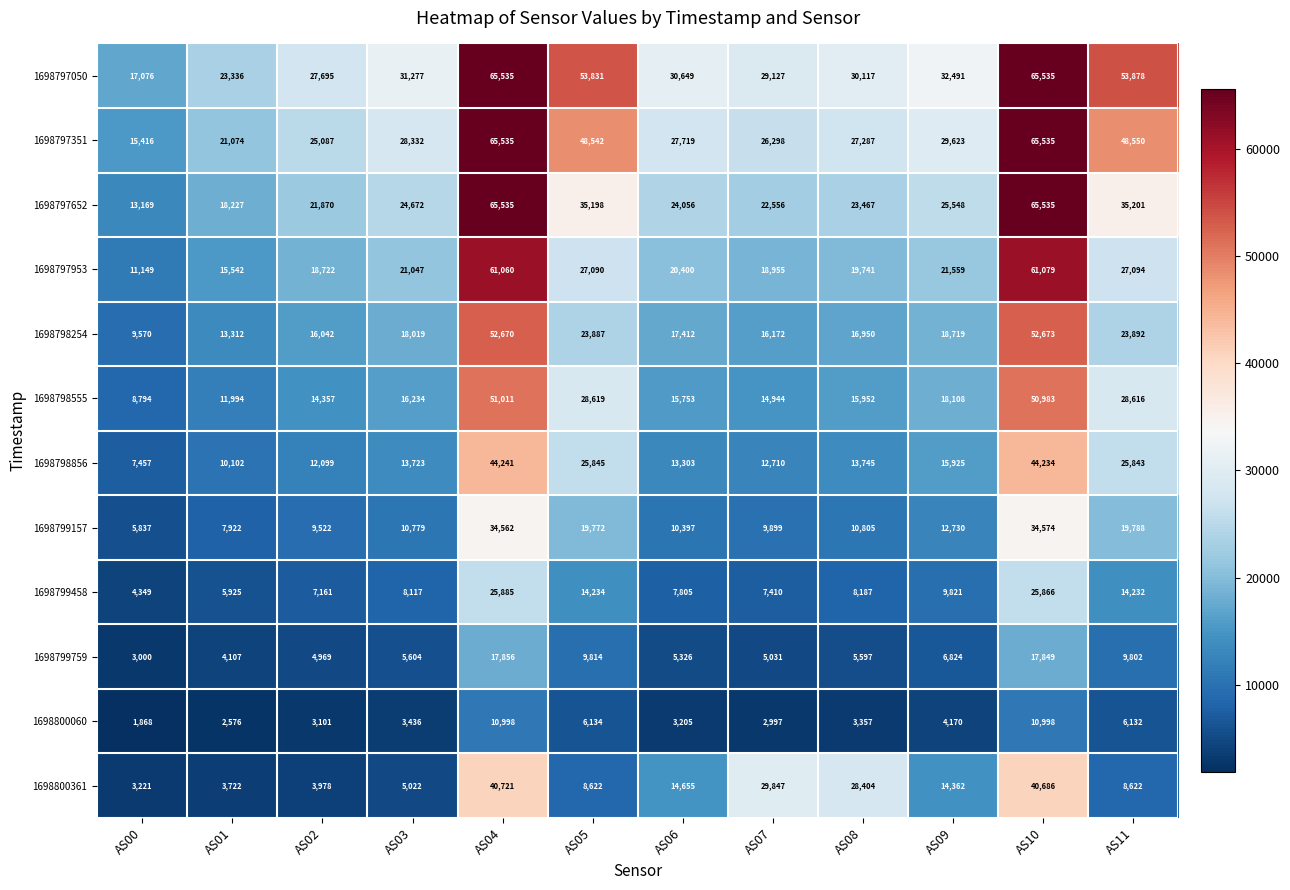

At which label does 1698798856 first exceed 13745?

AS04